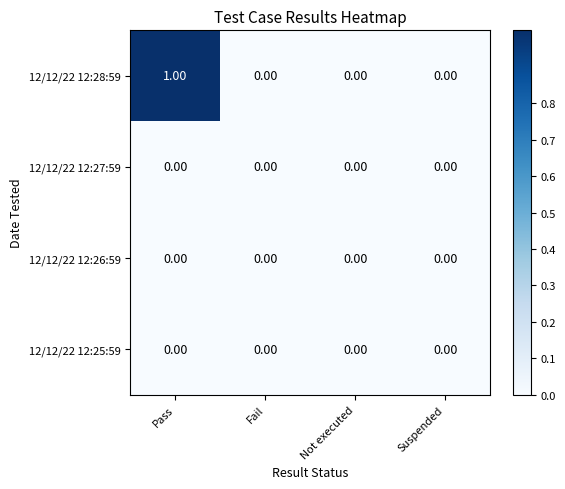

Which series has the widest spread of values?

12/12/22 12:28:59